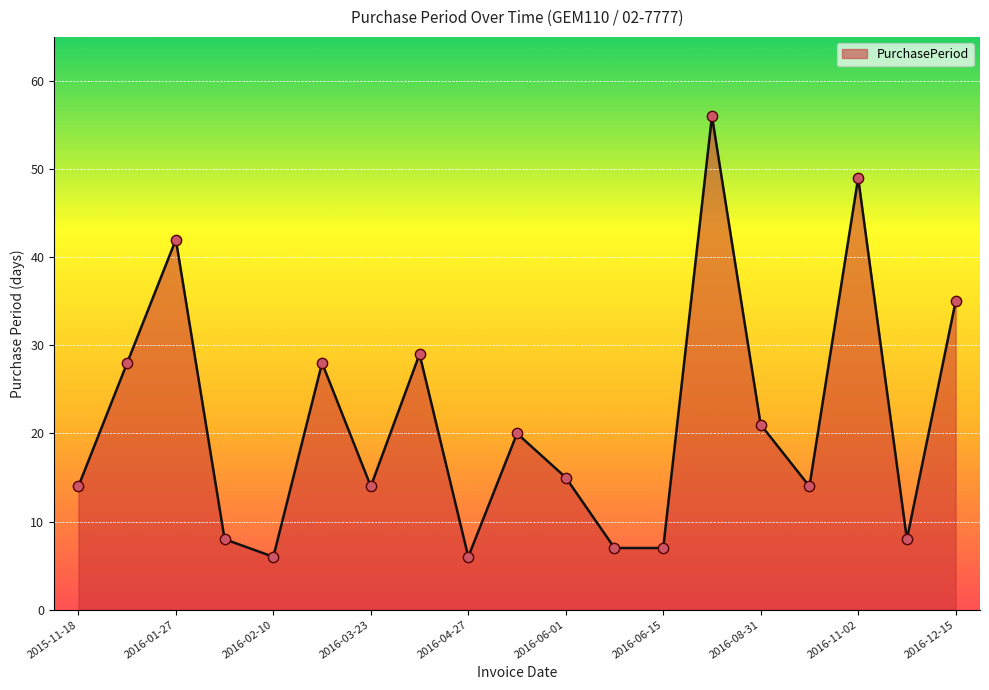

What is the greatest value displayed?

56